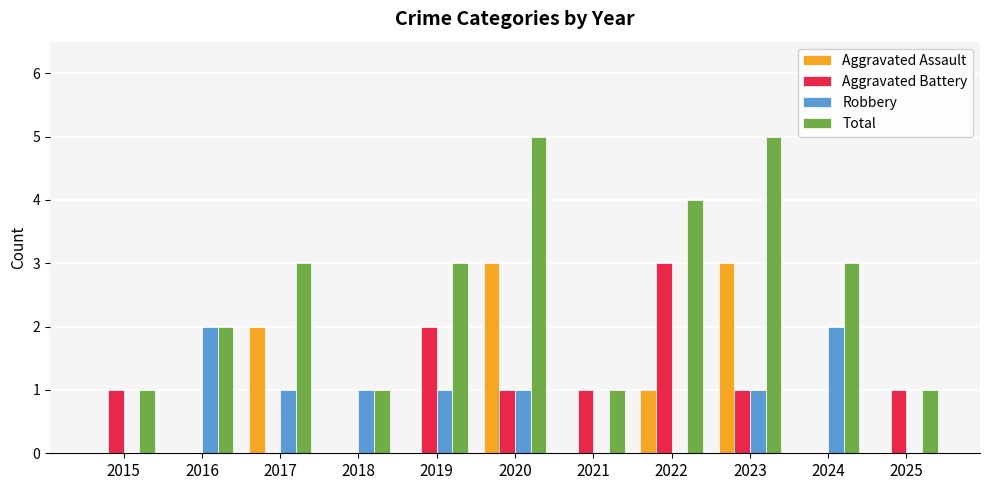

How many series are shown in this chart?

4